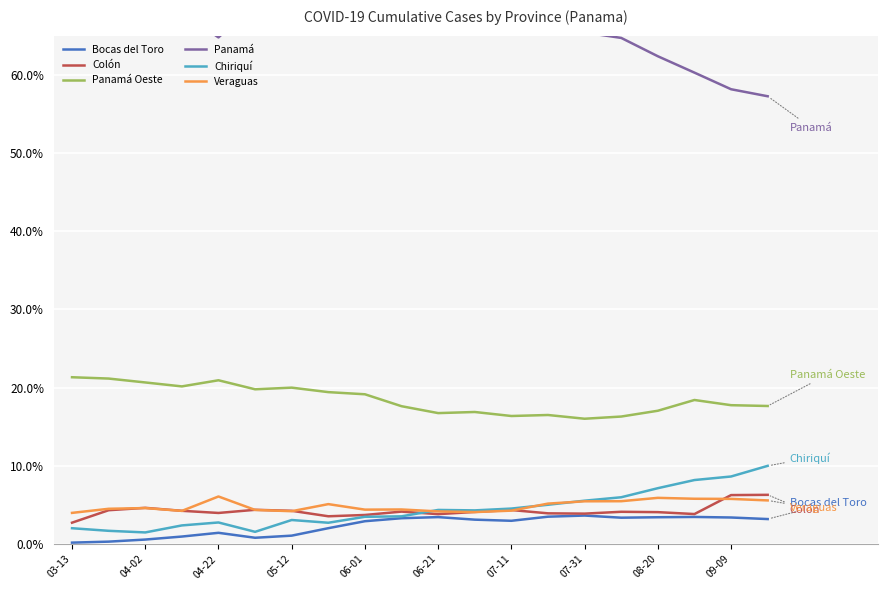

Reading left to right, what are all the values shown in this chart?

Bocas del Toro: 0.2	0.3	0.6	1.0	1.4	0.8	1.1	2.0	2.9	3.3	3.5	3.1	3.0	3.5	3.7	3.4	3.4	3.5	3.4	3.2
Colón: 2.7	4.3	4.6	4.3	4.0	4.4	4.3	3.6	3.7	4.2	3.8	4.1	4.4	3.9	3.9	4.1	4.1	3.8	6.3	6.3
Panamá Oeste: 21.3	21.2	20.7	20.2	20.9	19.8	20.0	19.4	19.2	17.6	16.7	16.9	16.4	16.5	16.0	16.3	17.0	18.4	17.8	17.7
Panamá: 69.7	68.0	68.0	68.0	64.8	69.1	67.4	67.1	66.3	66.9	67.4	67.5	67.5	65.8	65.4	64.7	62.4	60.3	58.1	57.3
Chiriquí: 2.0	1.7	1.5	2.4	2.8	1.6	3.1	2.7	3.5	3.6	4.4	4.3	4.5	5.0	5.6	6.0	7.1	8.2	8.6	10.0
Veraguas: 4.0	4.5	4.6	4.2	6.1	4.4	4.2	5.1	4.4	4.4	4.2	4.1	4.3	5.2	5.5	5.5	5.9	5.8	5.8	5.6